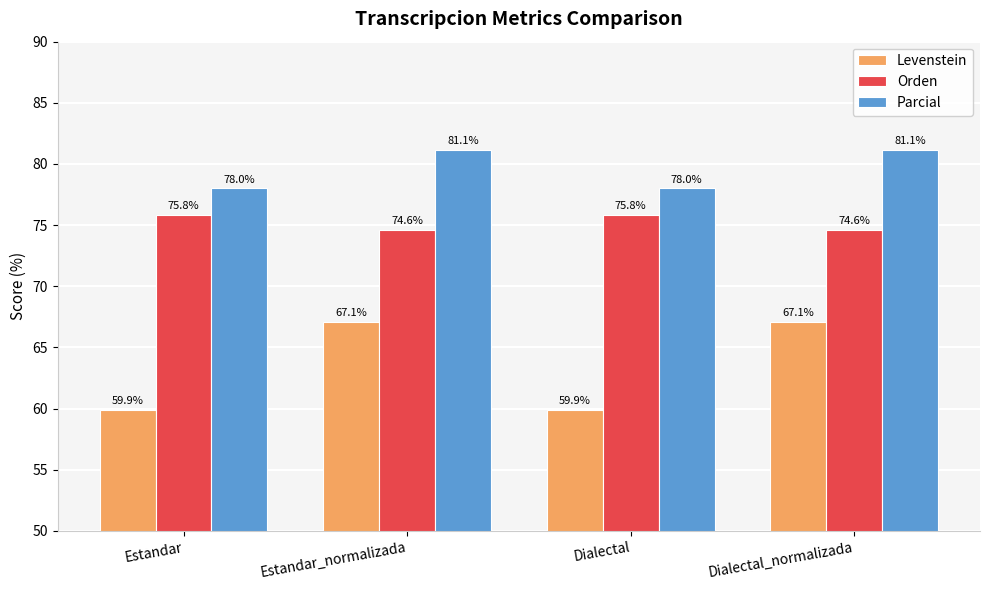

What is the lowest value of the Levenstein series?

59.9